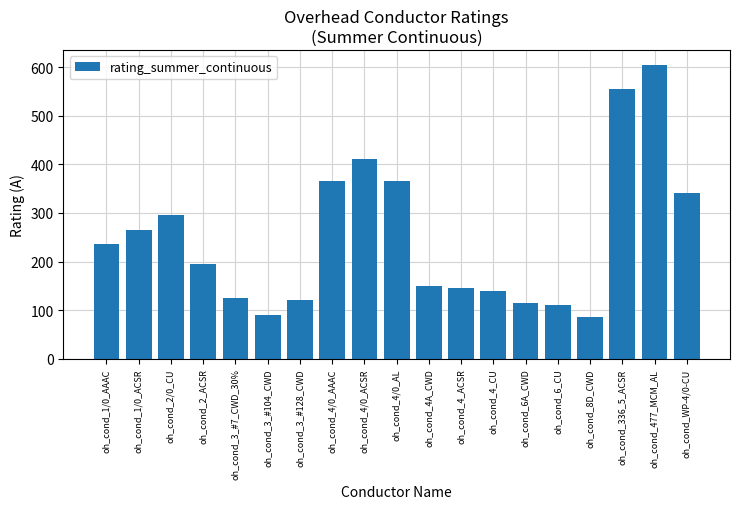

True or false: the data shows 93 at oh_cond_2/0_CU.

False